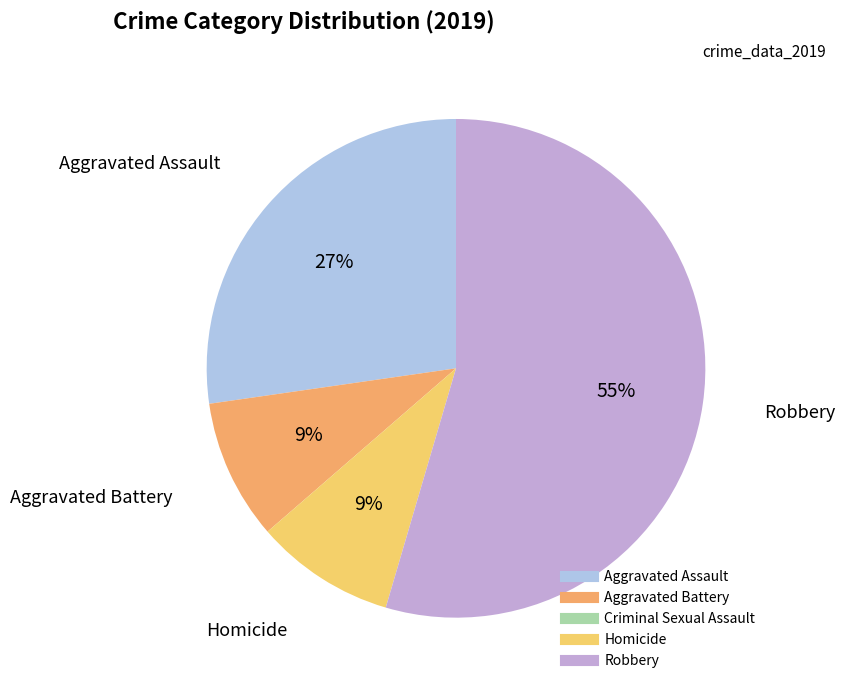

What is the change in value from Homicide to Robbery?

+5